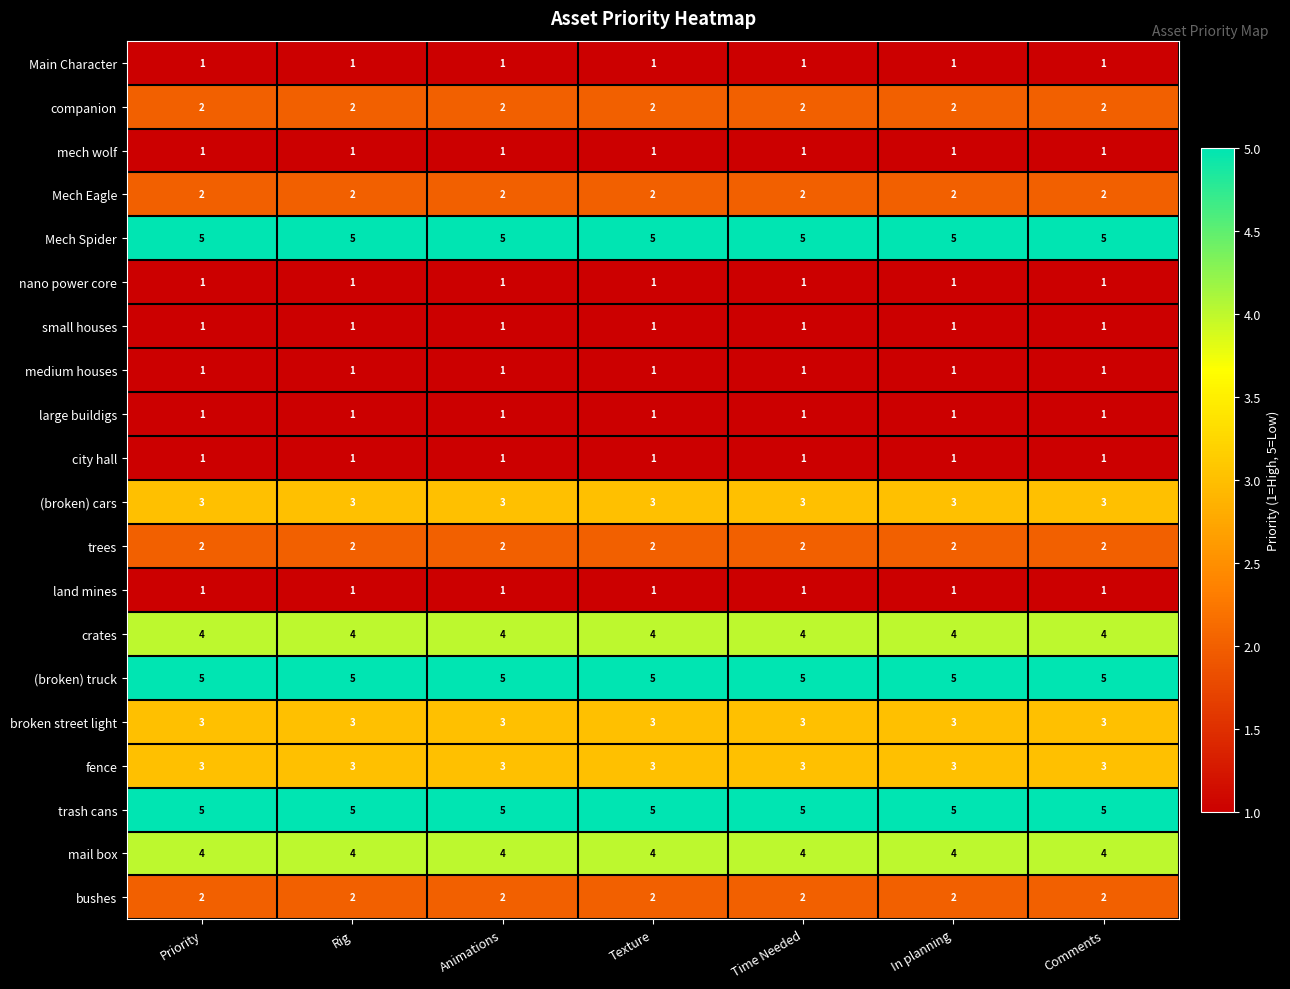

Is it true that (broken) truck equals 5 at Comments?

True